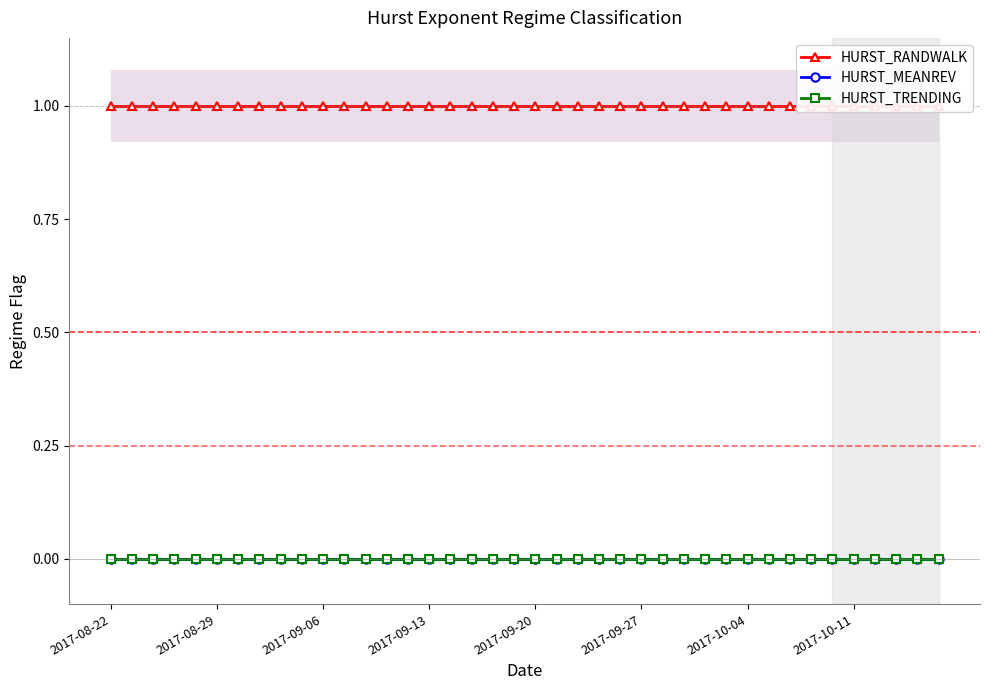

True or false: HURST_TRENDING and HURST_MEANREV intersect in this chart.

False